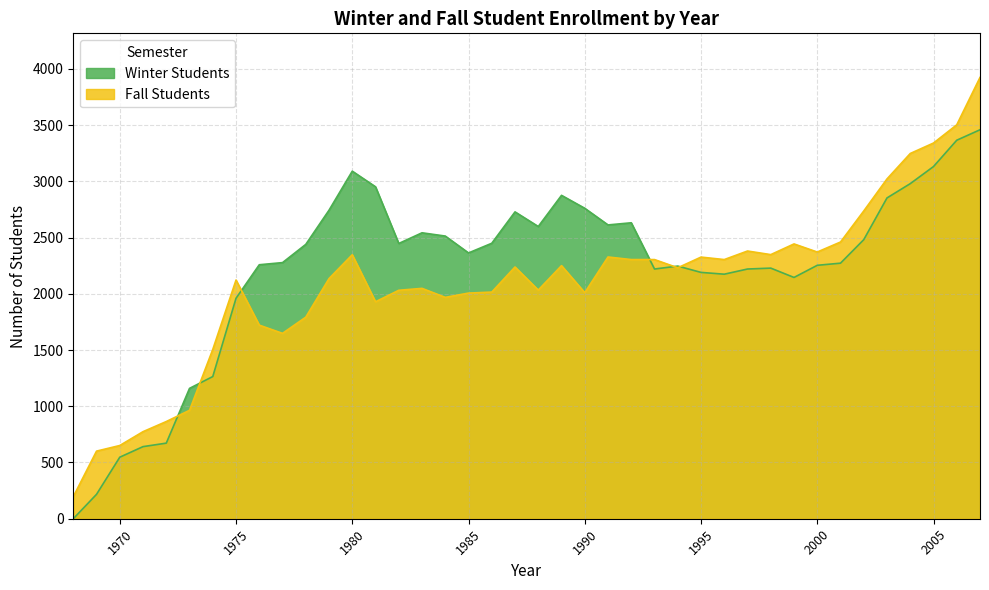

What is the difference between the maximum and second lowest values in the Winter Students series?

3241